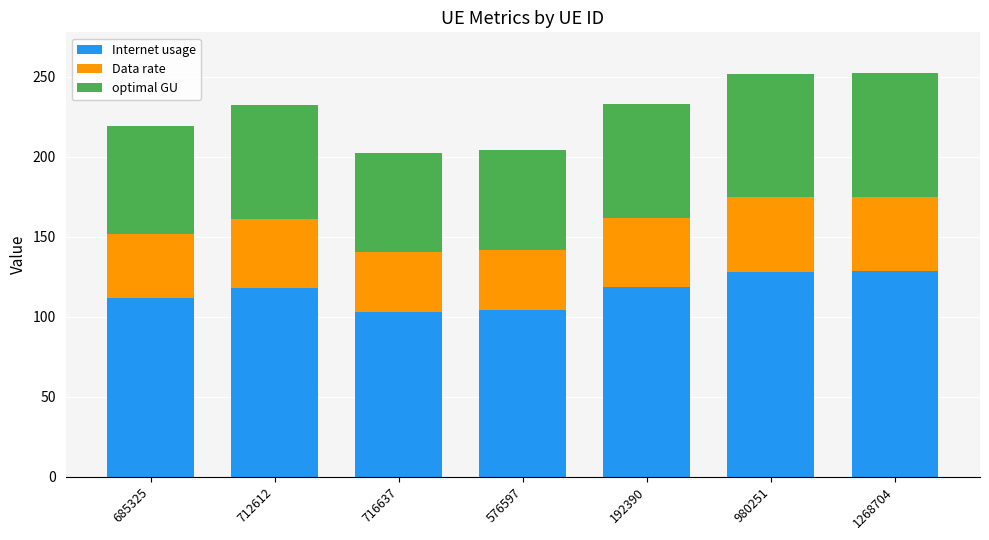

The value of Internet usage at 685325 is 111.3. True or false?

True